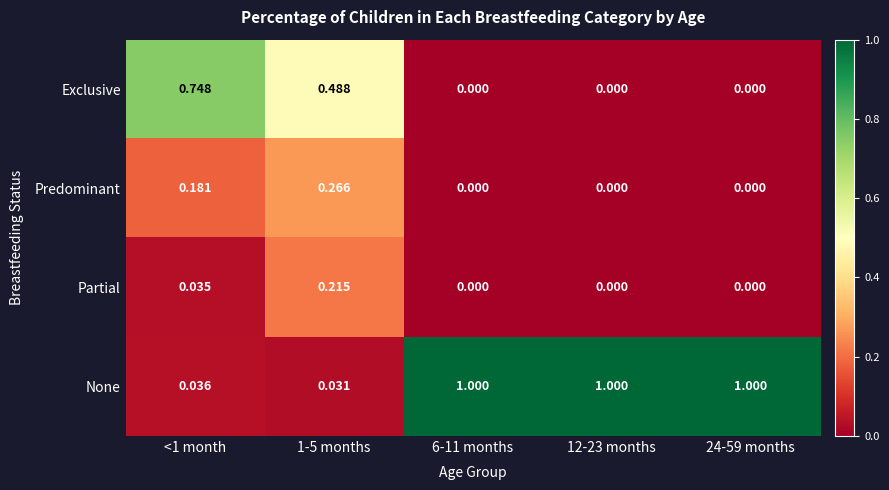

Which series has the largest total across all categories?

None